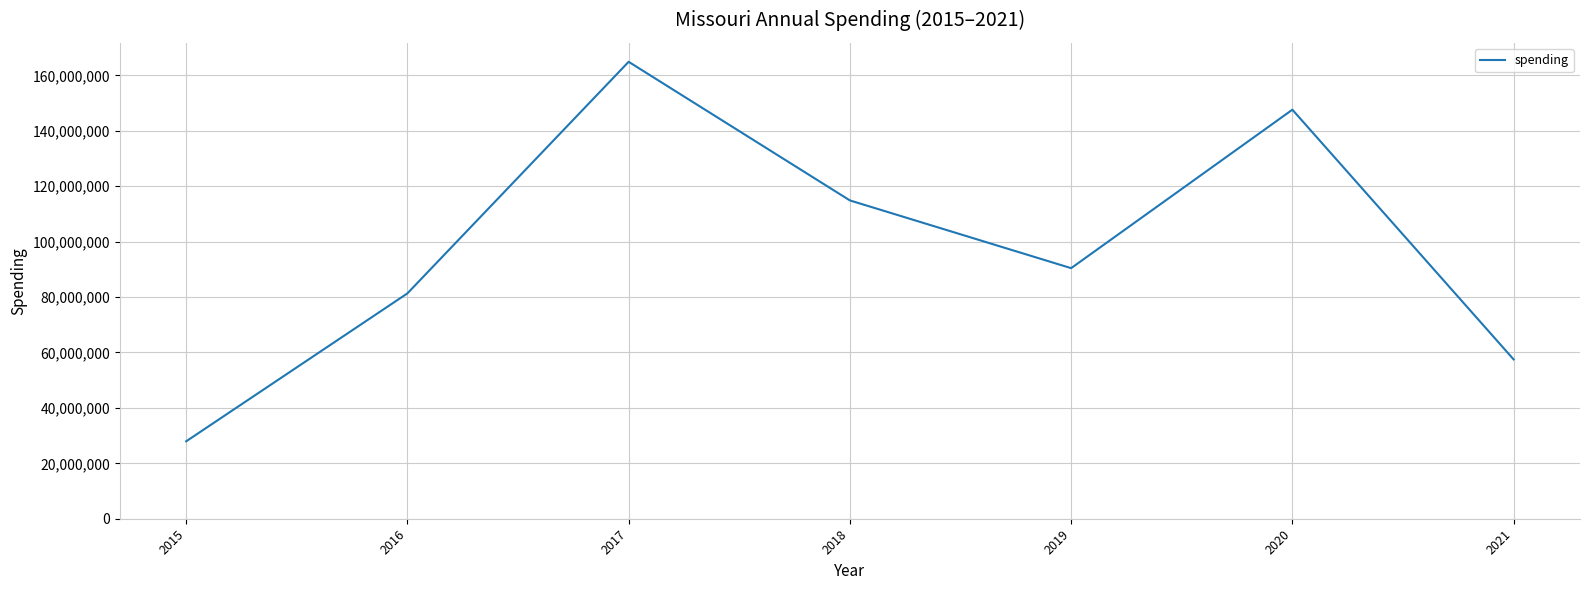

How many categories are shown in the chart?

7